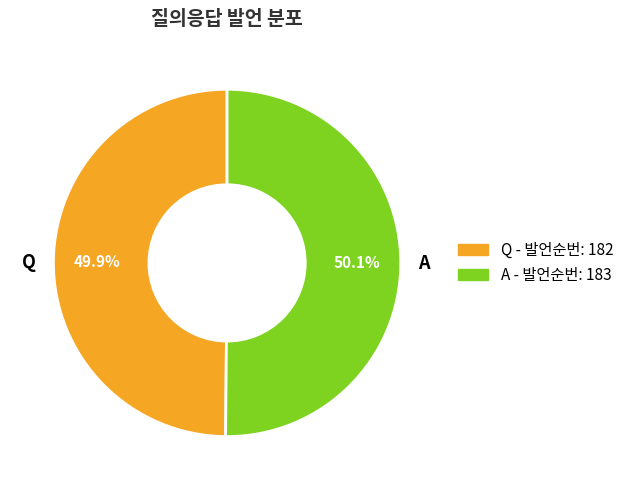

Approximately how many times larger is the value at Q compared to A?

1.0